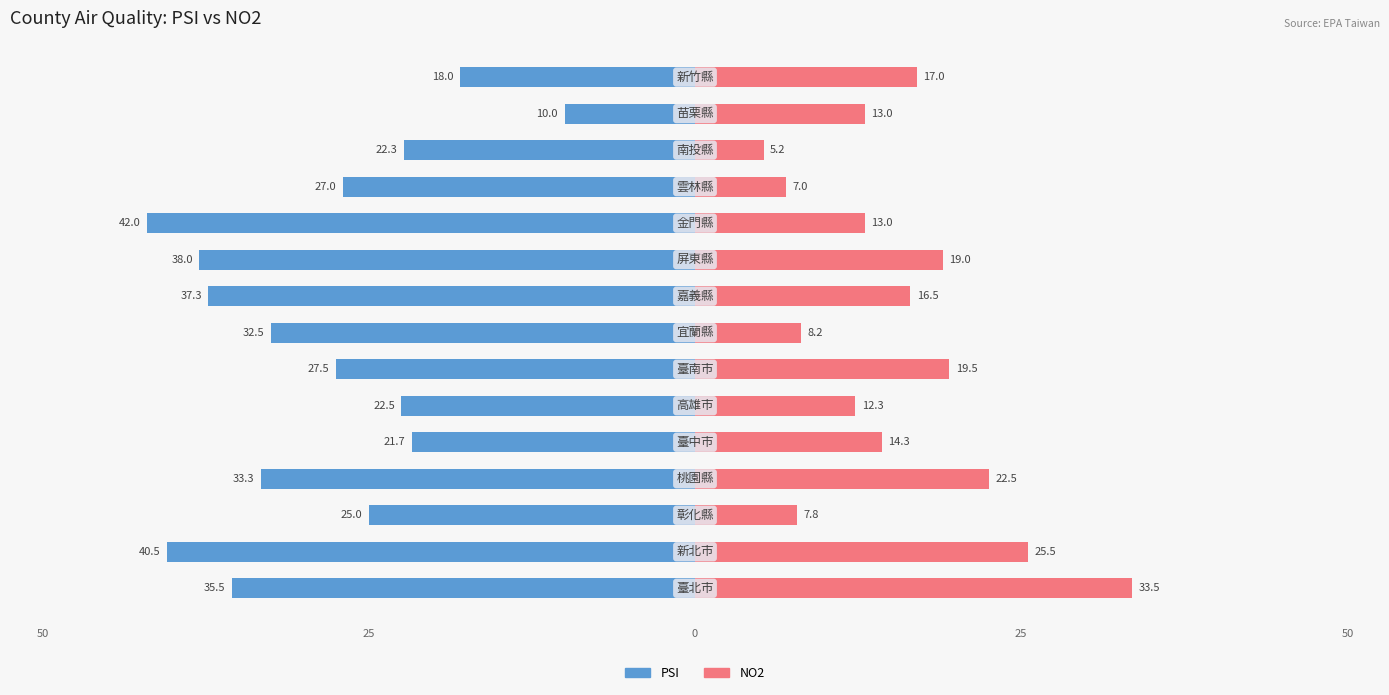

What are all the series names shown in the legend?

PSI, NO2